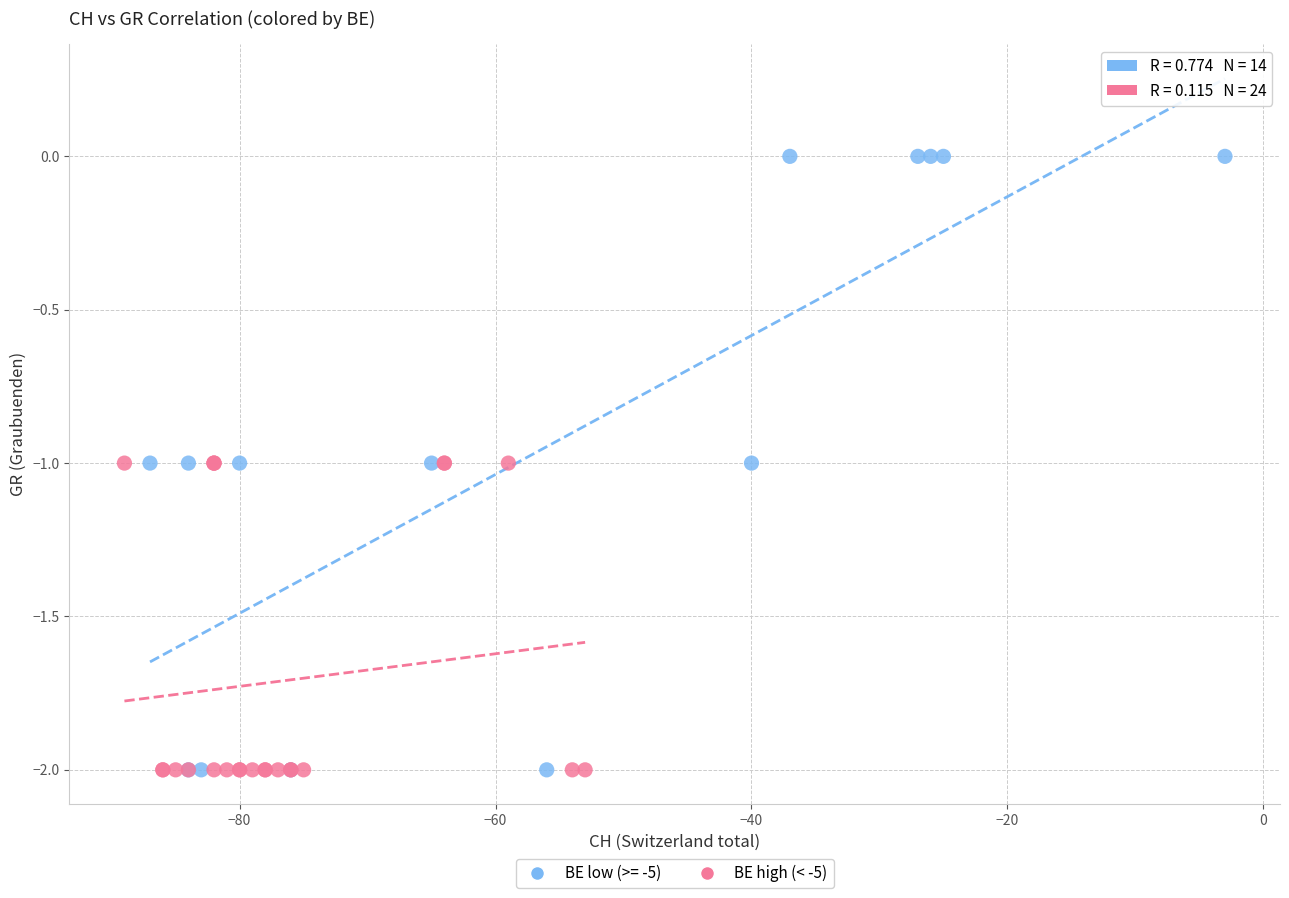

Which series reaches the maximum Y coordinate?

BE low (>= -5)